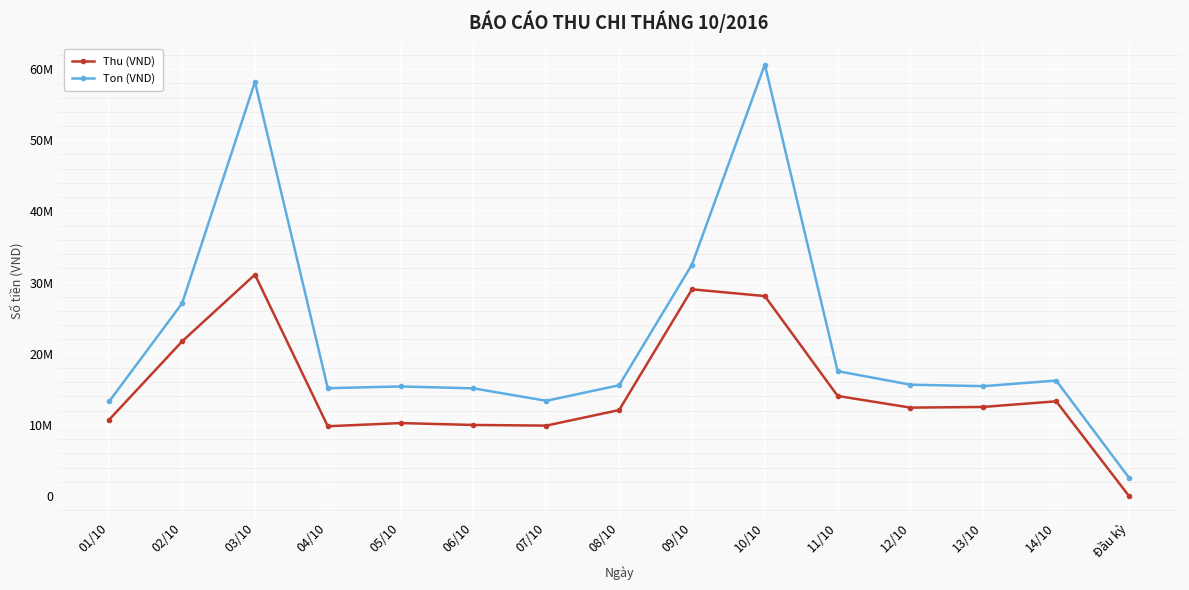

True or false: Ton (VND) and Thu (VND) intersect in this chart.

False